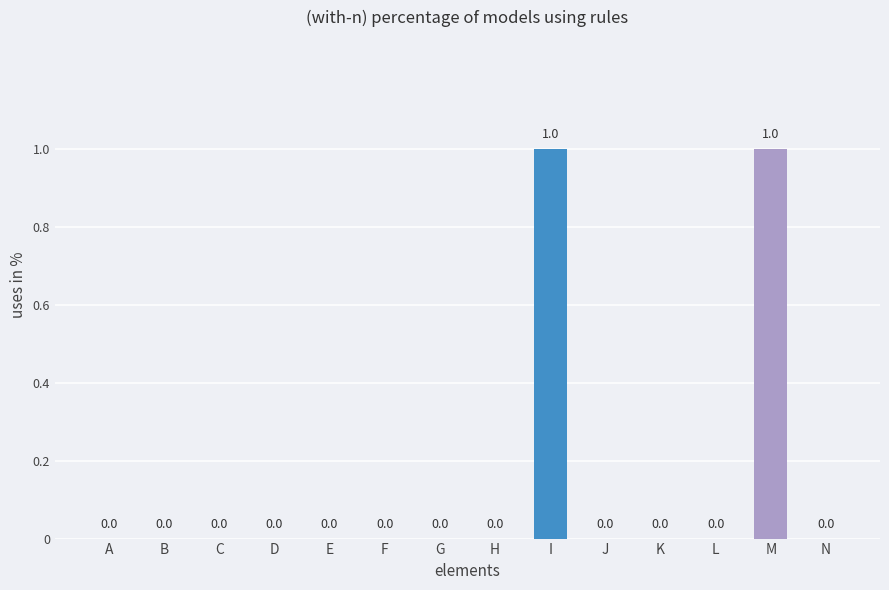

Reading left to right, extract all data points from this chart.

0	0	0	0	0	0	0	0	1	0	0	0	1	0